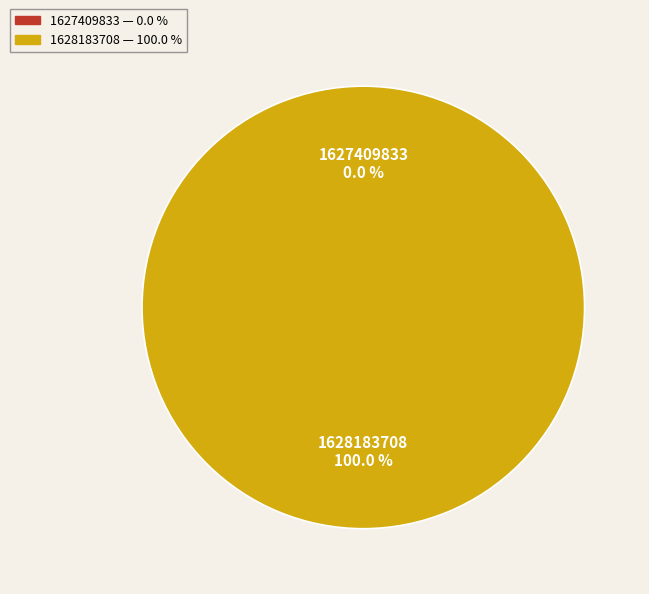

Does any single category account for the majority?

Yes